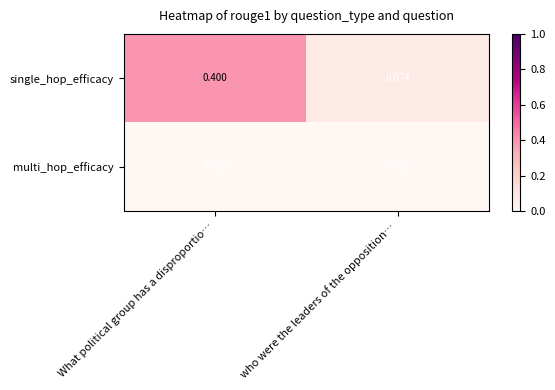

Between What political group has a disproportio… and who were the leaders of the opposition…, which series saw the biggest shift?

single_hop_efficacy